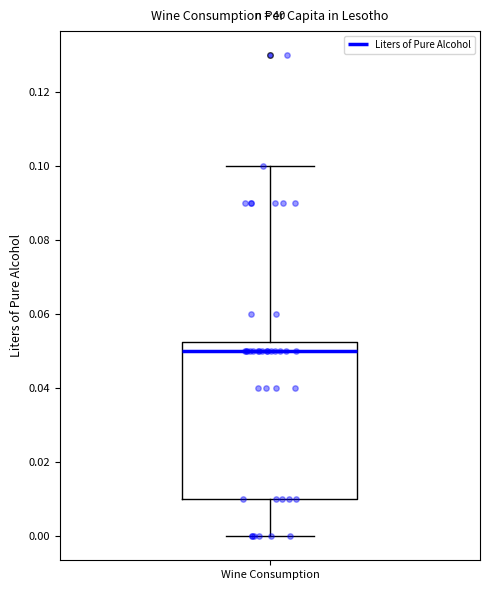

Read this box plot against the y-axis: the position of the median line, the range covered by the box, and the ends of both whiskers. The values are not printed on the chart, so give them approximately, as read against the axis.

median 0.050, box 0.010 to 0.052, whiskers 0.000 to 0.100